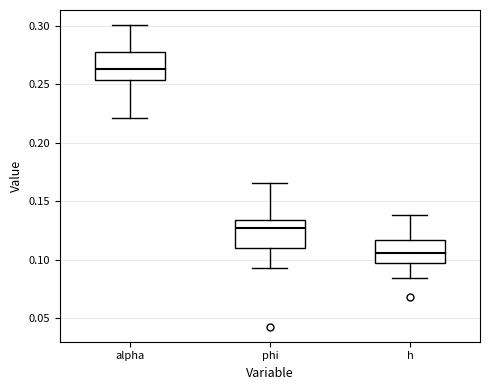

Which box has the highest median line?

alpha